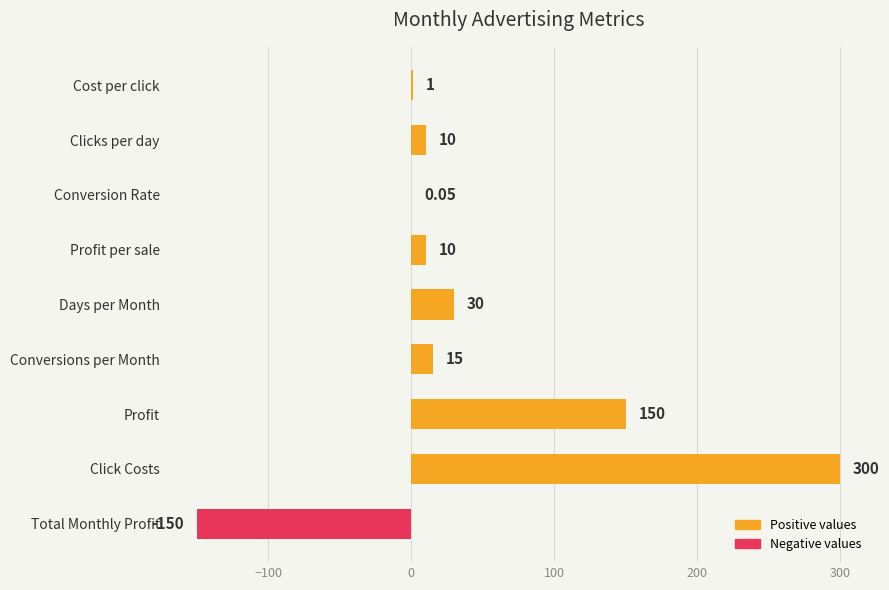

What is the sum of the values at Click Costs and Profit per sale?

310.0